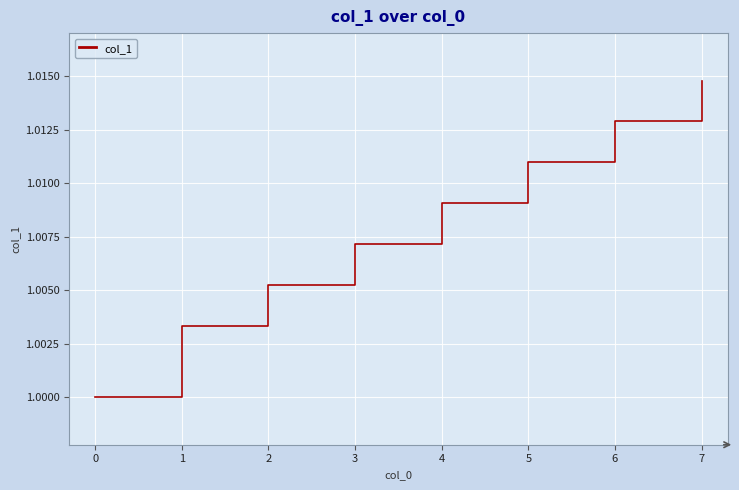

Between 2 and 4, which is larger?

4